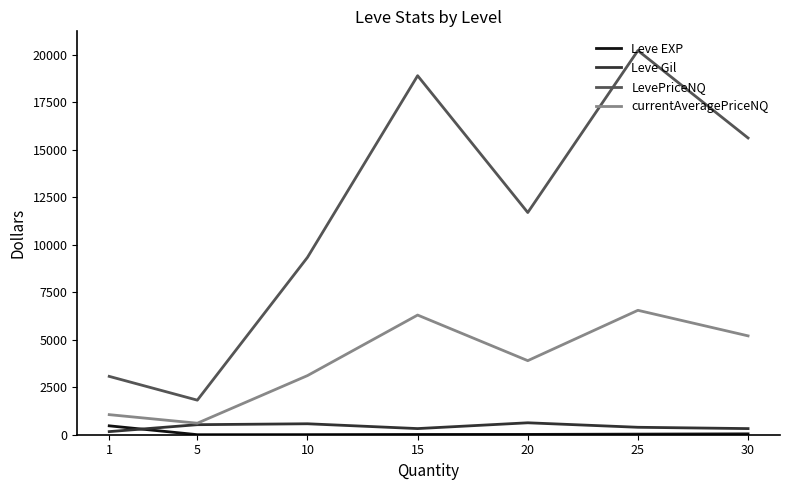

How many lines are shown in the chart?

4